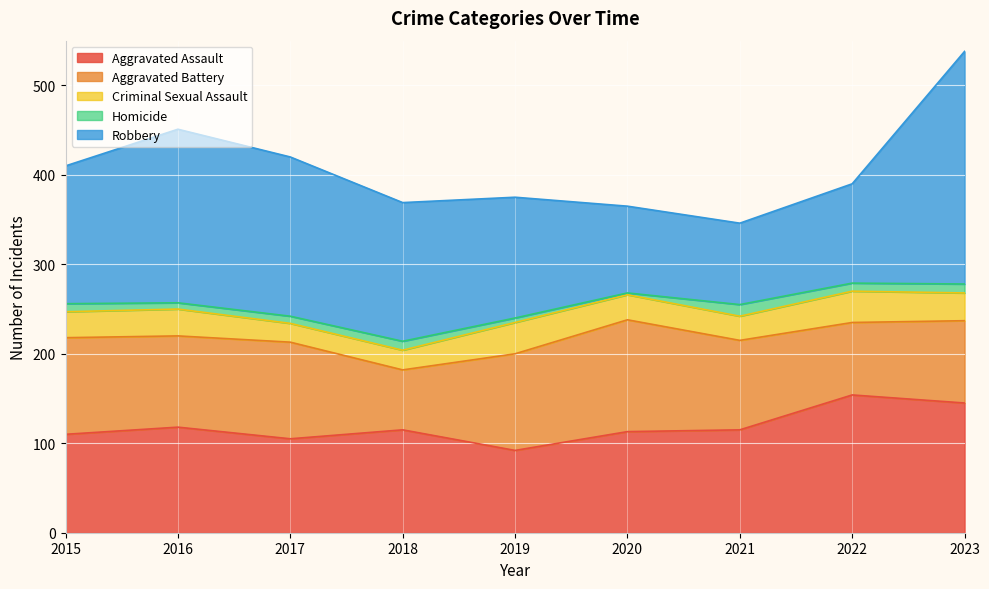

At how many categories does at least one series exceed 223?

1